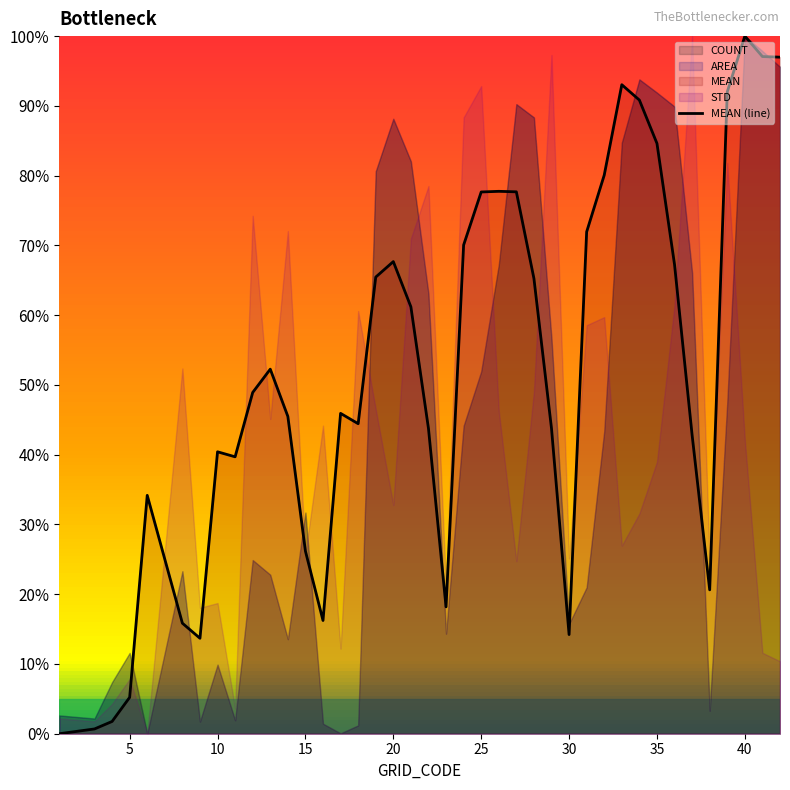

At which label does MEAN (line) reach its peak?

40